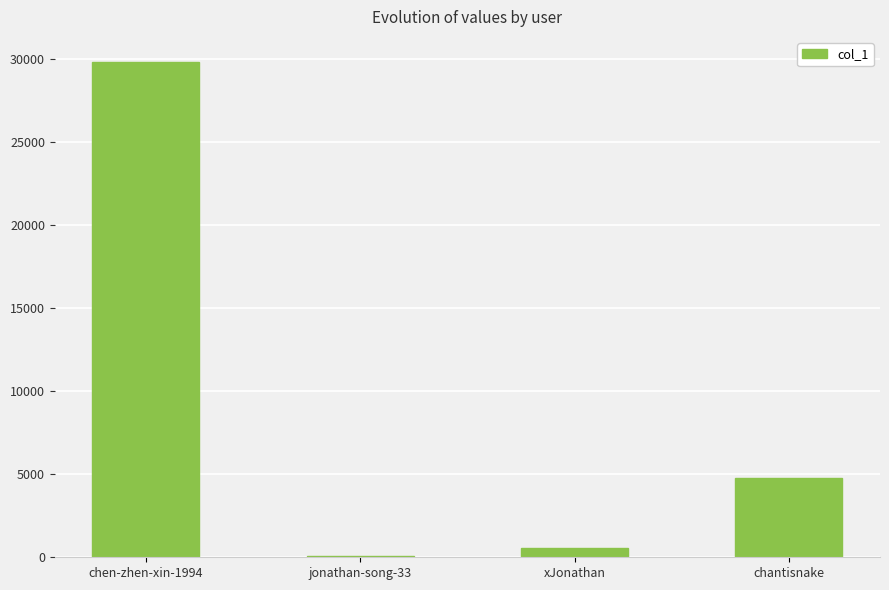

Count the number of categories in the chart.

4